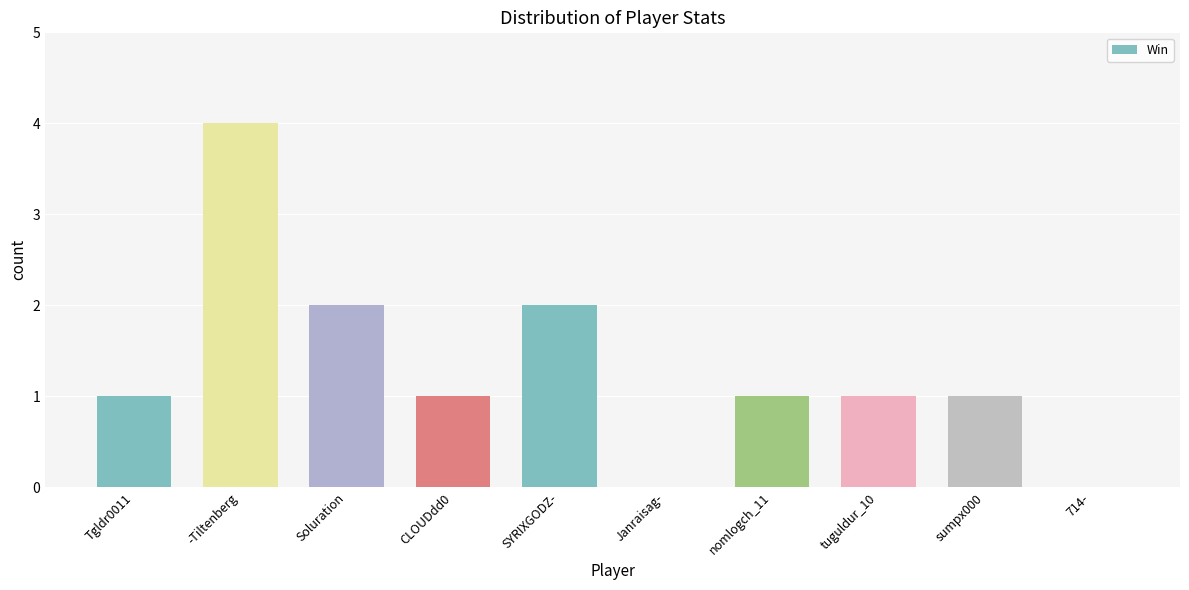

Is it true that the value at Soluration is 2?

True